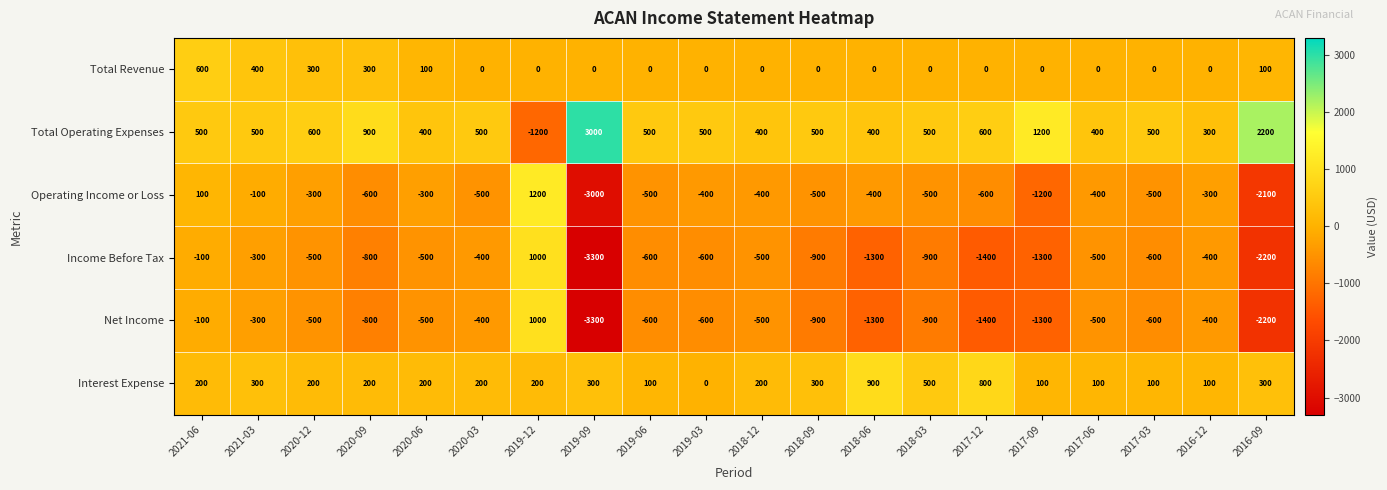

Between 2020-09 and 2016-12, which series saw the biggest shift?

Total Operating Expenses